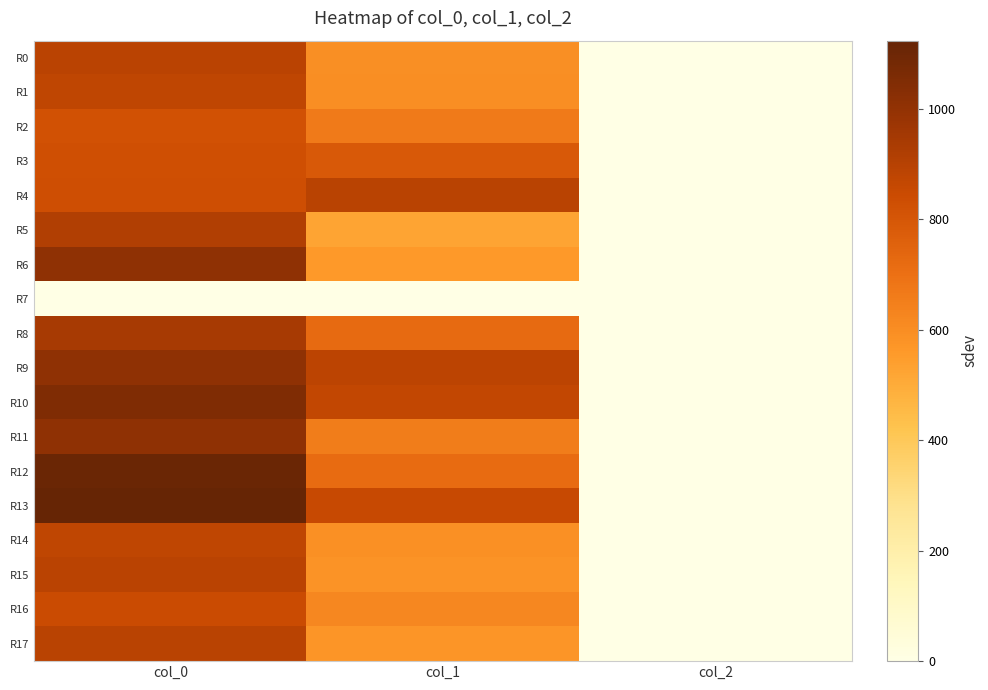

What is the total value across all series at col_0?

15910.0